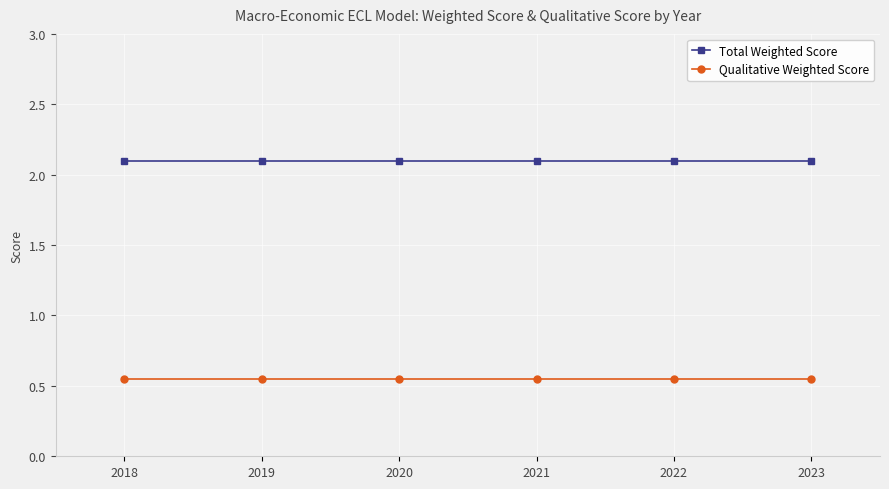

Rank the series at 2023 from lowest to highest value.

Qualitative Weighted Score, Total Weighted Score